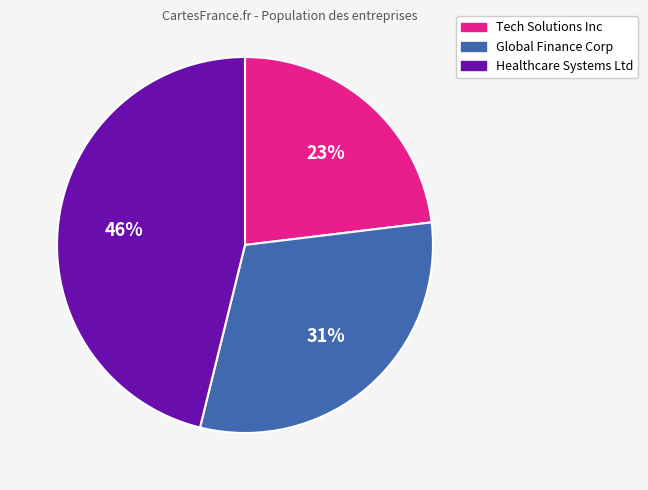

Count the number of slices in the pie.

3